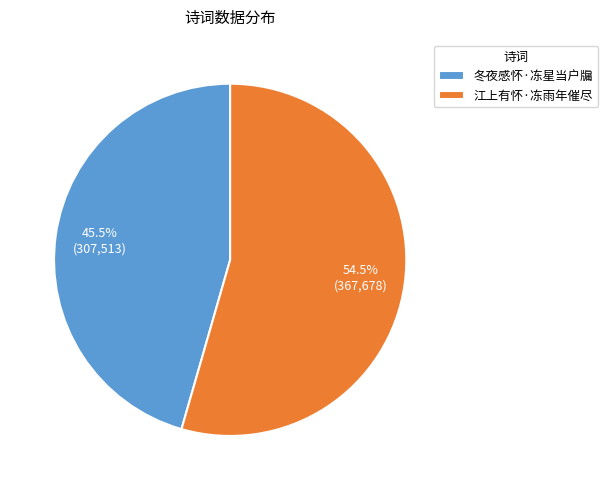

Count the number of slices in the pie.

2